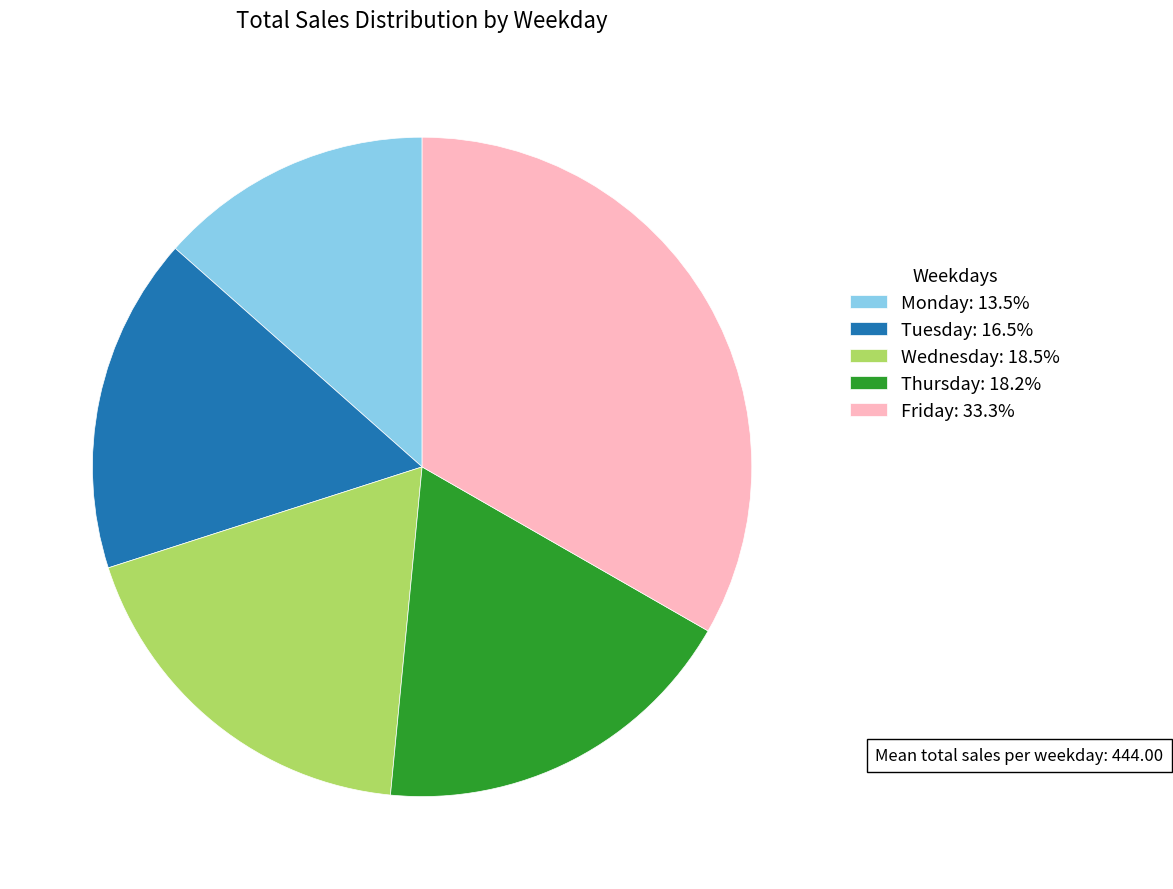

Which category has the smallest portion of the pie?

Monday